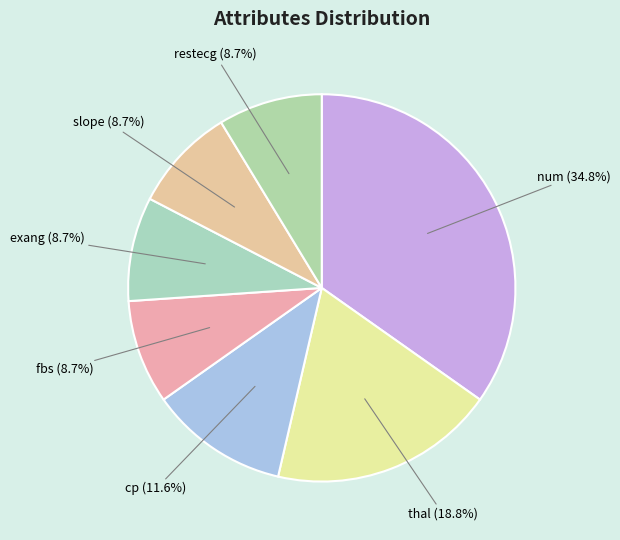

How many segments does this pie chart have?

7